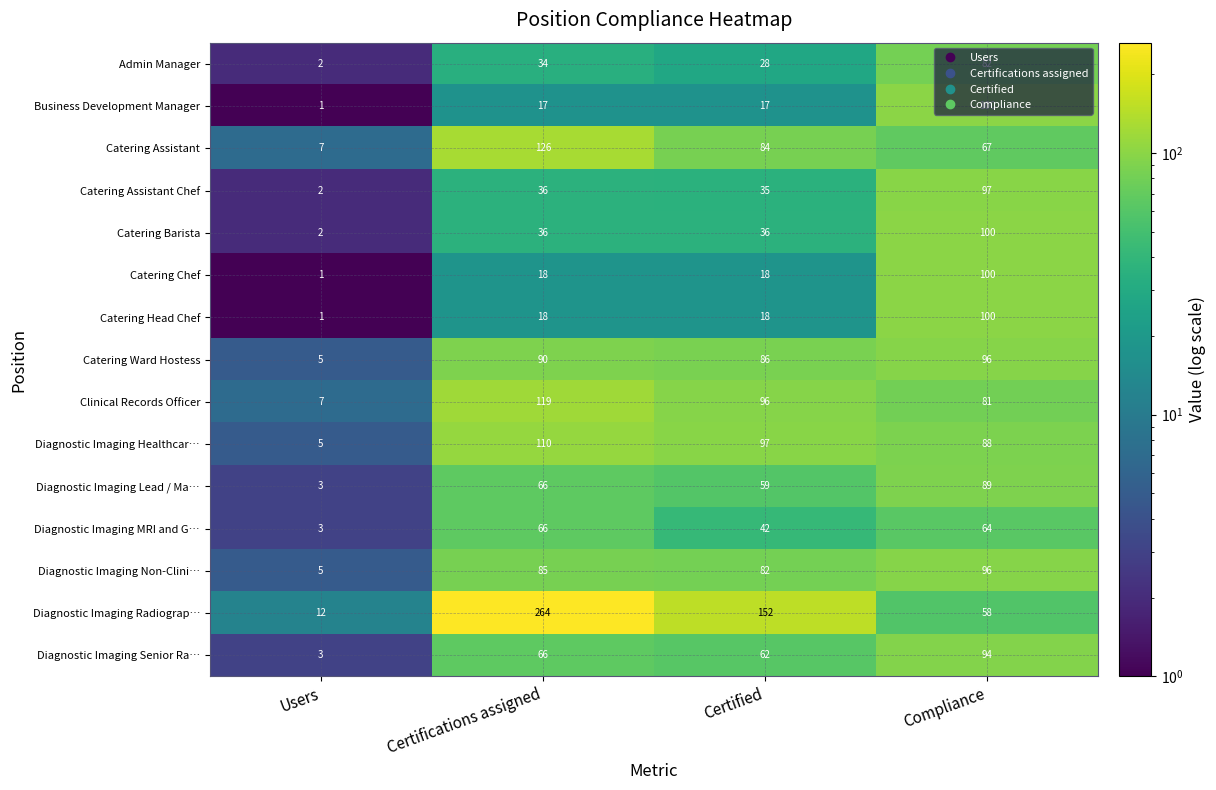

At which label is Diagnostic Imaging Radiograp… closest to 138?

Certified